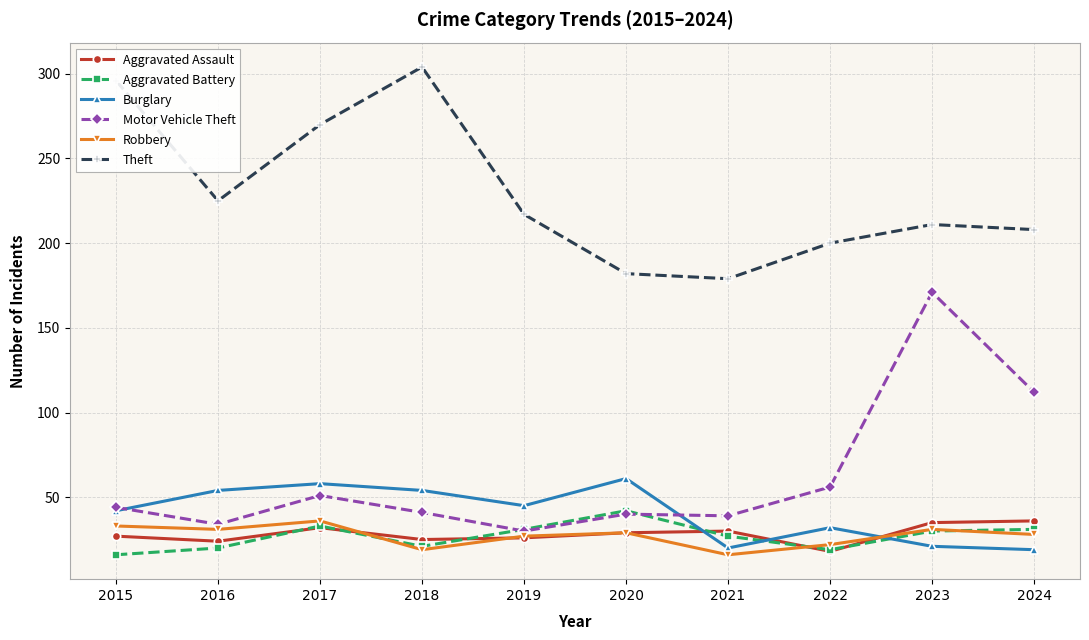

True or false: Motor Vehicle Theft has a value of 153 at 2024.

False